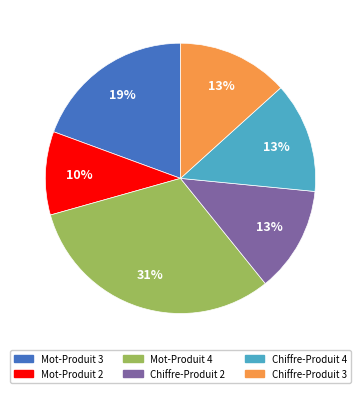

Does any single category account for the majority?

No